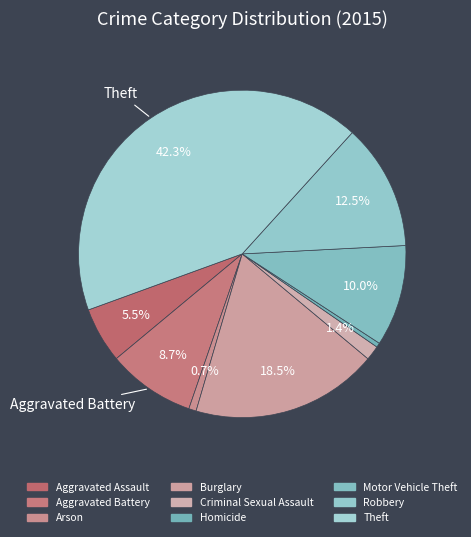

To the nearest percent, what is the average slice percentage?

11%